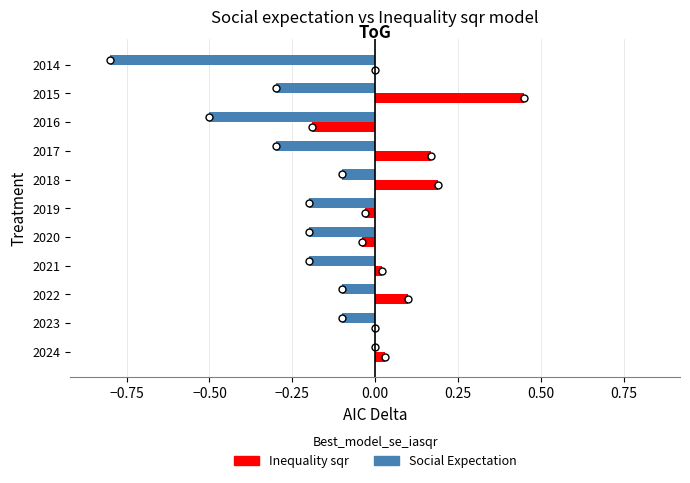

Which series changed the most between 2024 and 2020?

Social Expectation